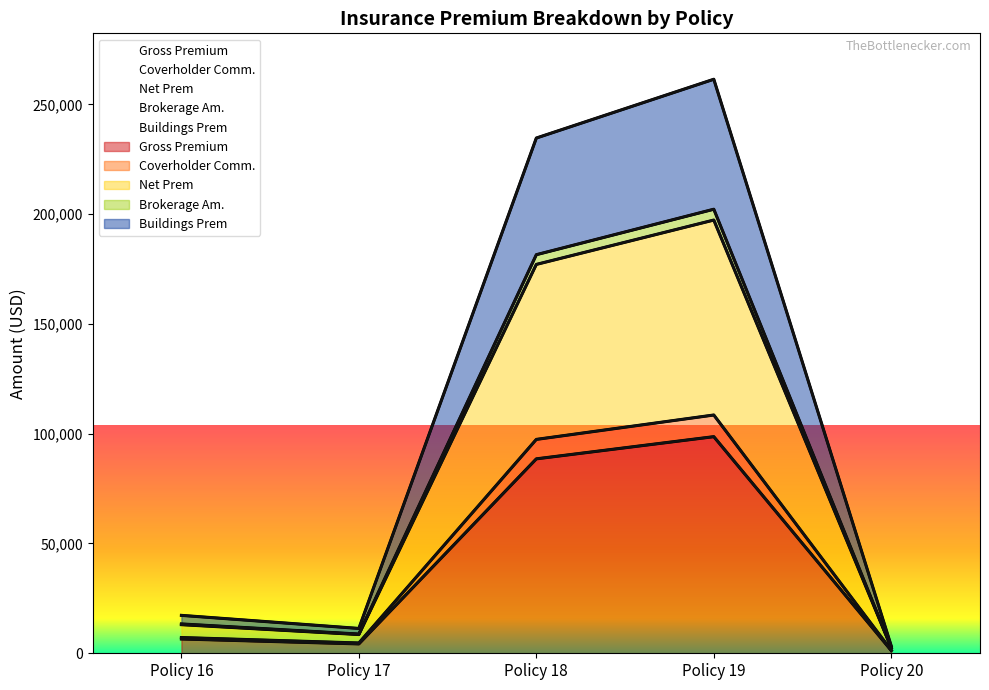

At which category does Buildings Prem reach its first local valley?

Policy 17